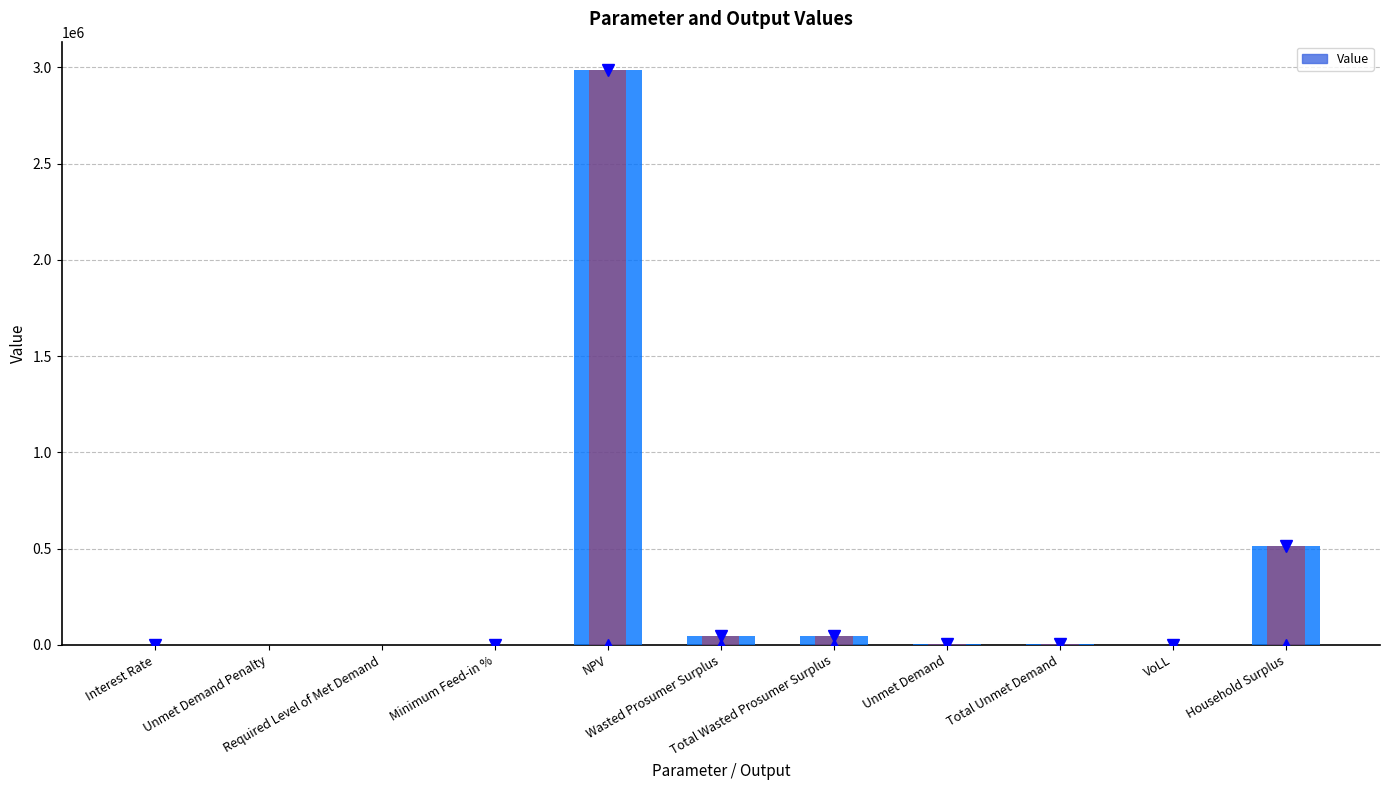

Reading right to left, transcribe all the data shown in this chart.

512120.4	0.7	5047.7	5047.7	48493.2	48493.2	2984486.9	0.6	0.0	0.0	0.1